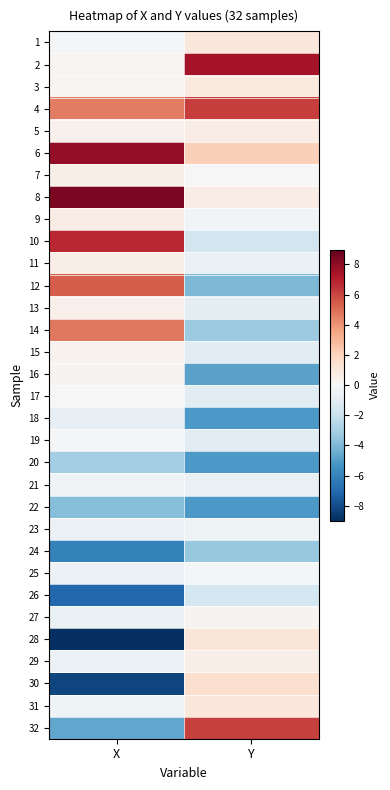

What is the difference between the highest and lowest values at Y?

12.7